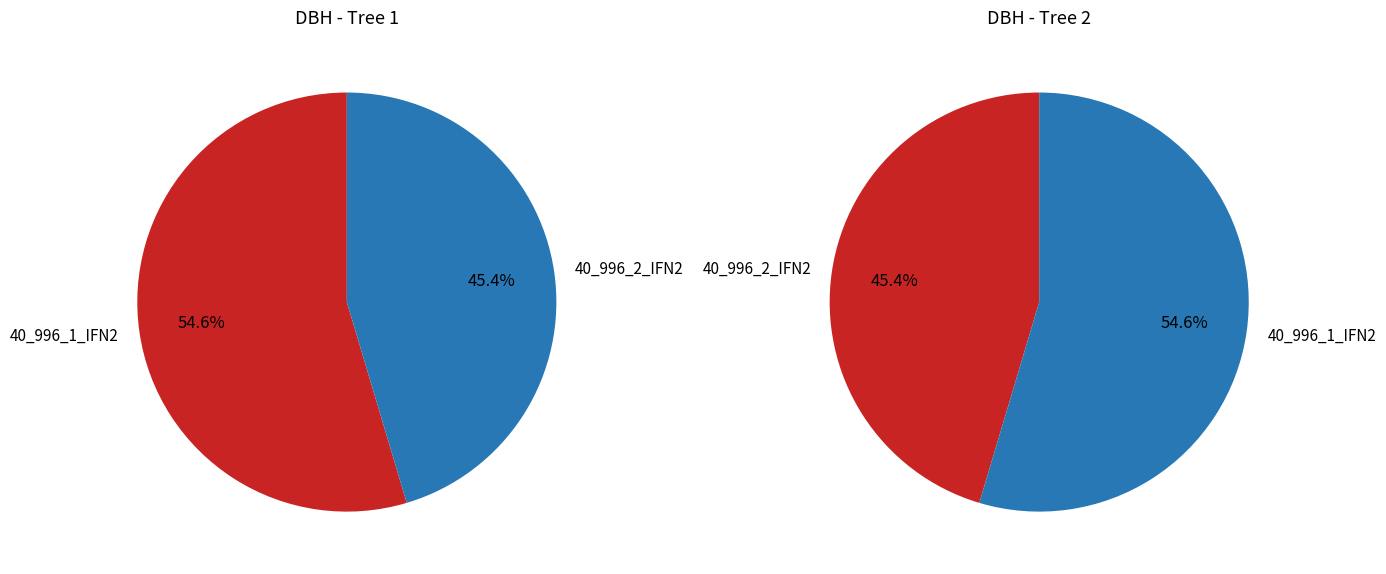

Rank the categories by value from highest to lowest.

40_996_1_IFN2, 40_996_2_IFN2